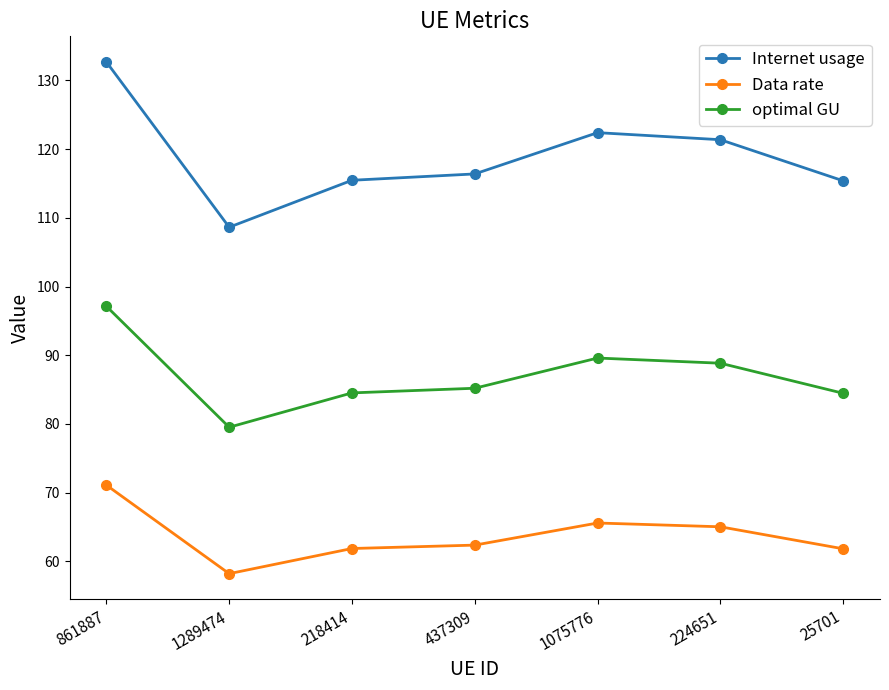

At which category does optimal GU reach its first local valley?

1289474